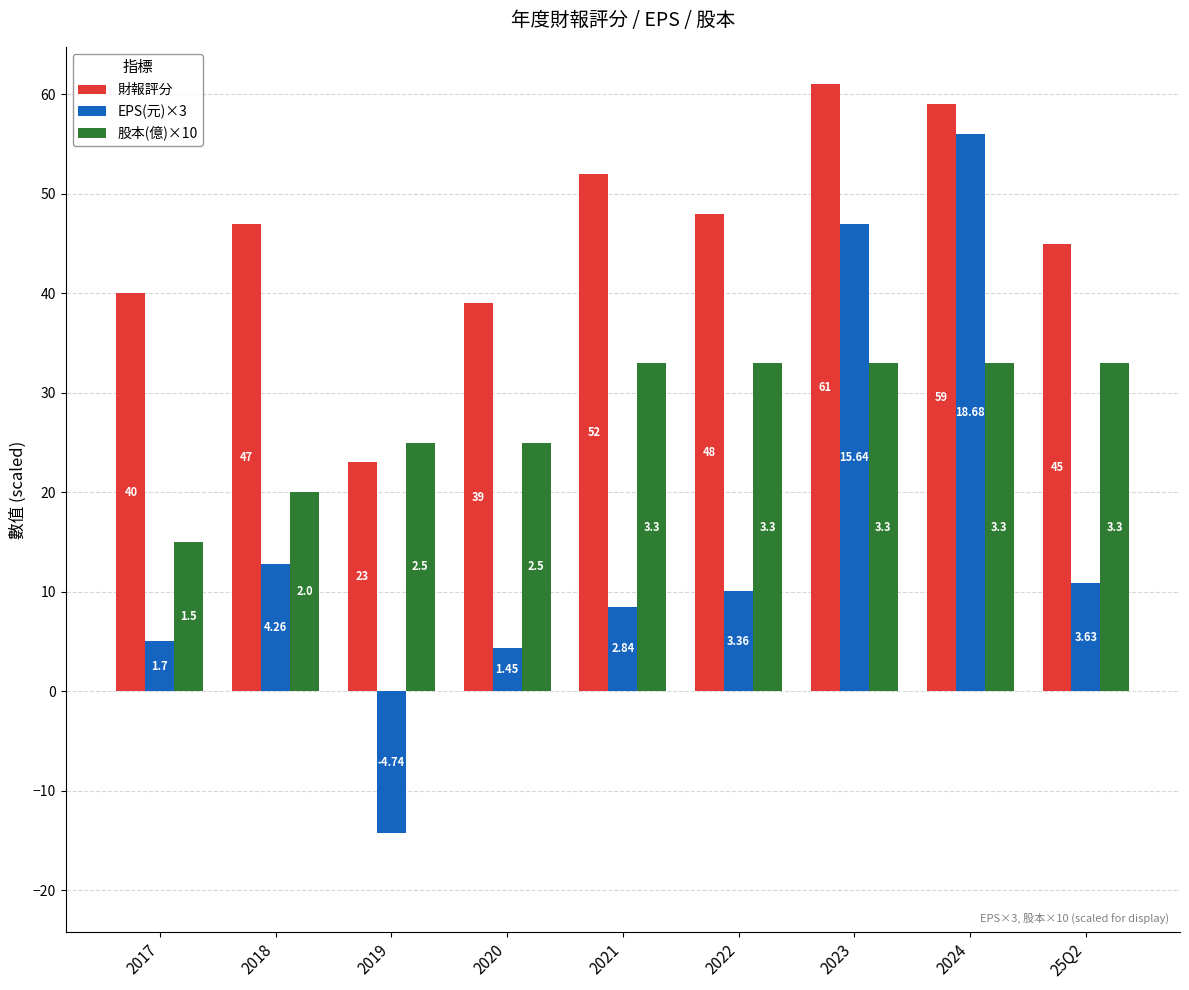

What is the approximate value of EPS(元)×3 at 2020?

4.3